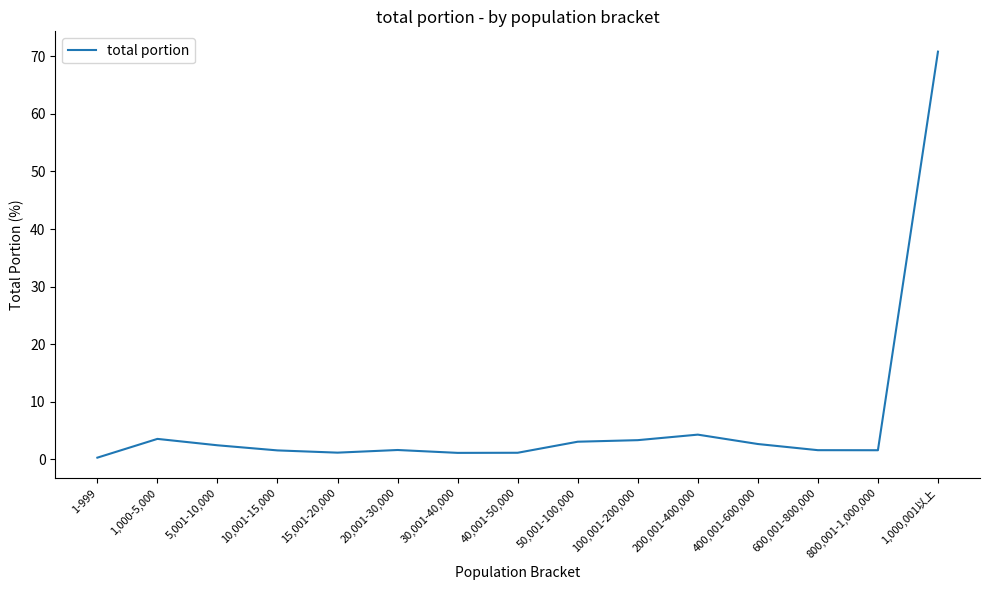

Is it true that the value at 1,000-5,000 is 0.9?

False